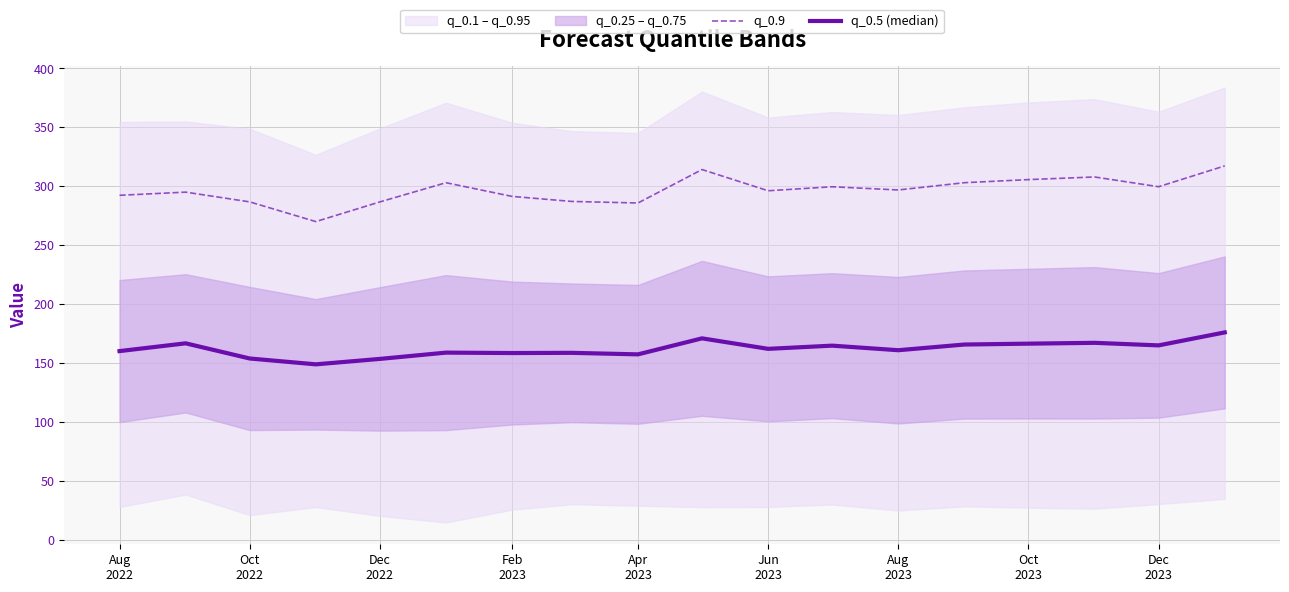

Reading left to right, extract all data points from this chart.

q_0.9: 292.3	295.0	286.7	270.0	286.7	303.0	291.3	287.1	285.8	314.1	296.1	299.5	296.8	303.0	305.6	307.8	299.6	317.2
q_0.5 (median): 160.1	166.6	153.8	148.8	153.4	158.8	158.4	158.6	157.3	170.9	162.0	164.7	160.8	165.6	166.4	167.1	164.9	175.9